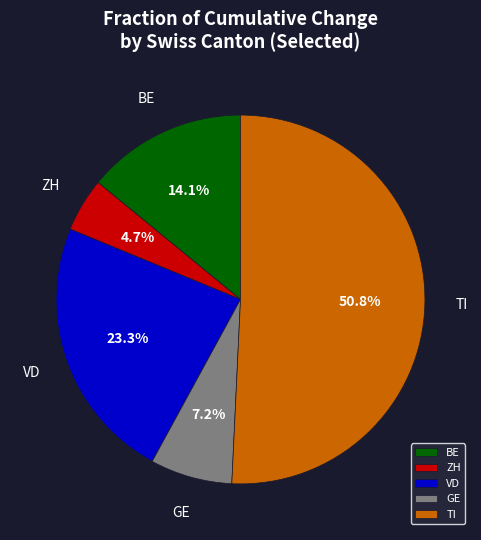

Combined, do ZH and TI account for over 50%?

Yes